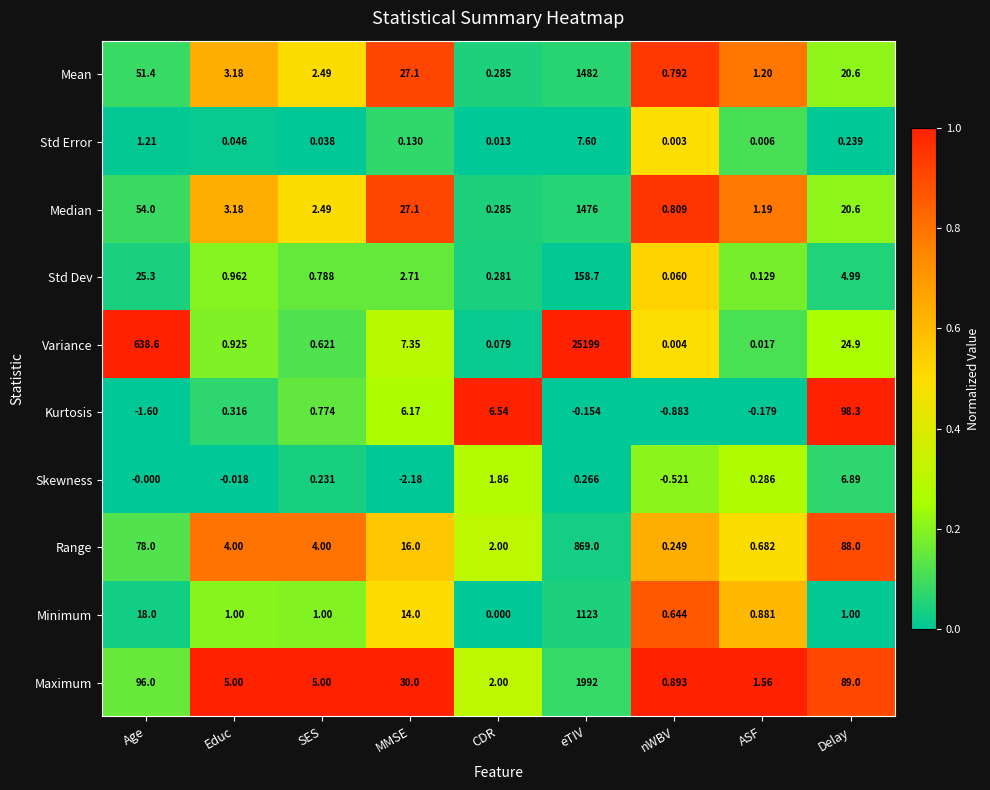

Which category has the lowest value in the Minimum series?

CDR